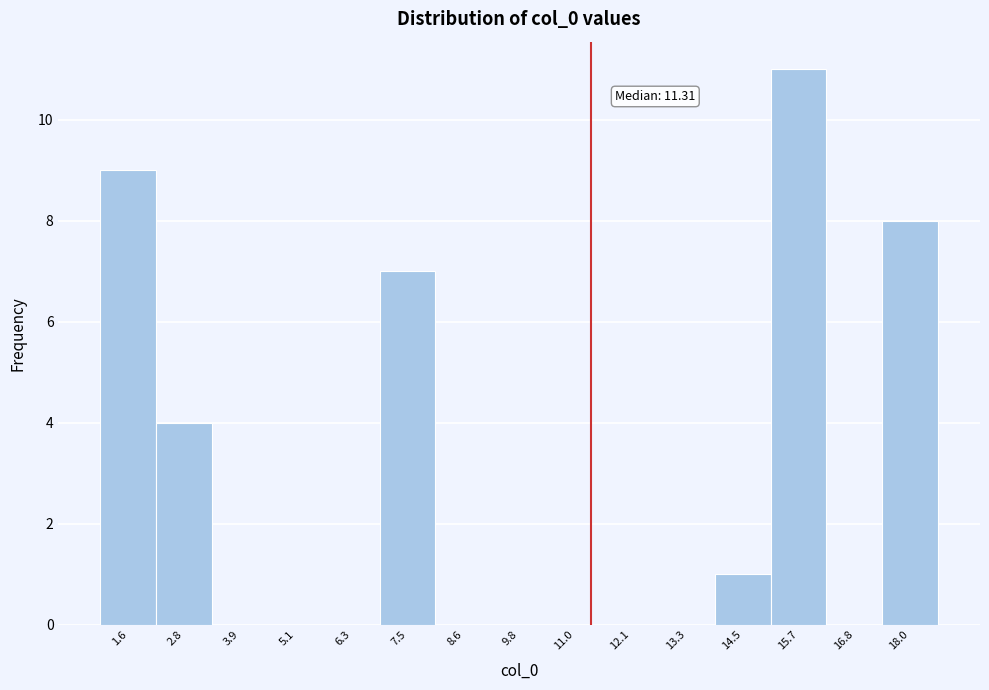

Which range on the x-axis has the tallest bar?

15.0 to 16.2